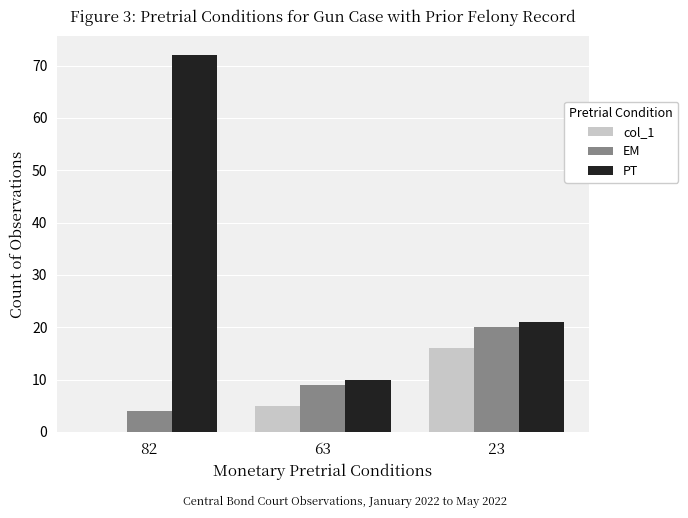

True or false: EM has a value of 3 at 63.

False